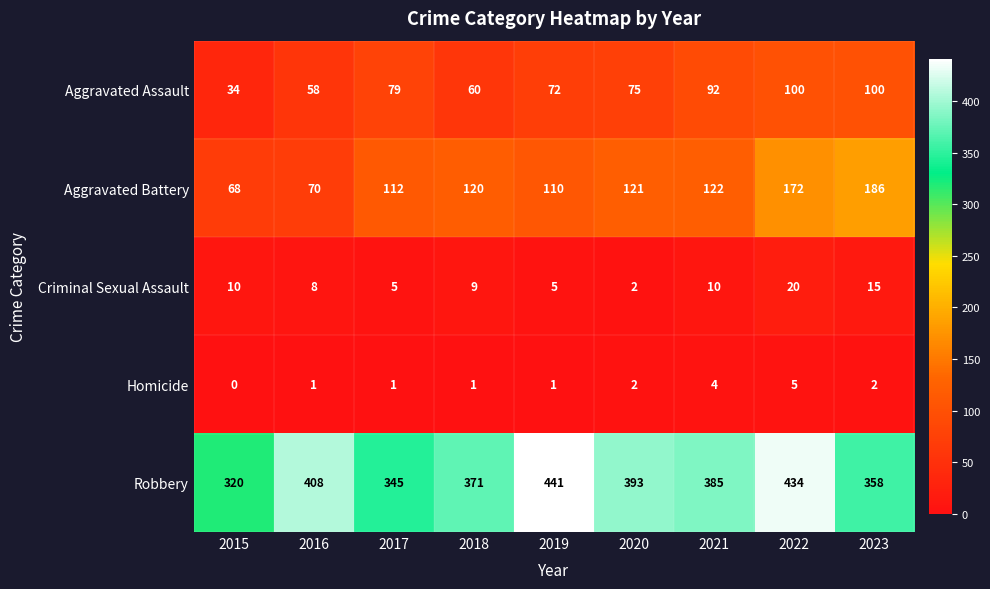

Which series changed the most between 2017 and 2021?

Robbery